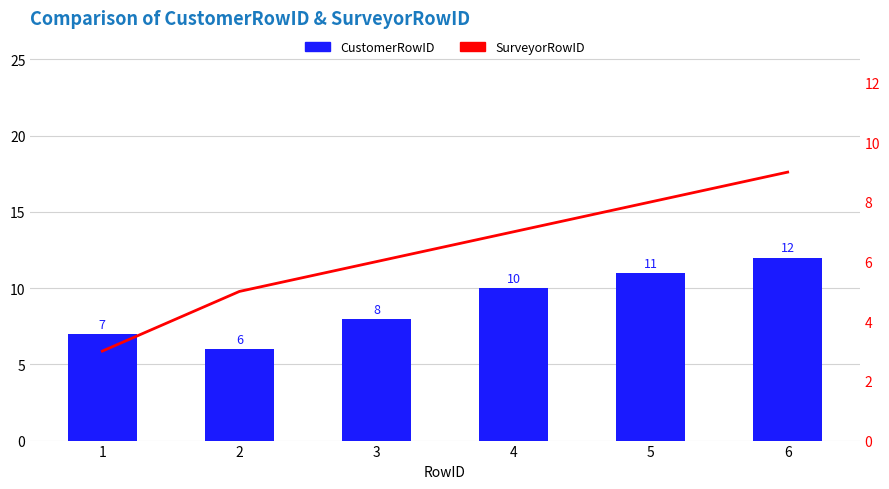

At which category is the sum across all series the highest?

6